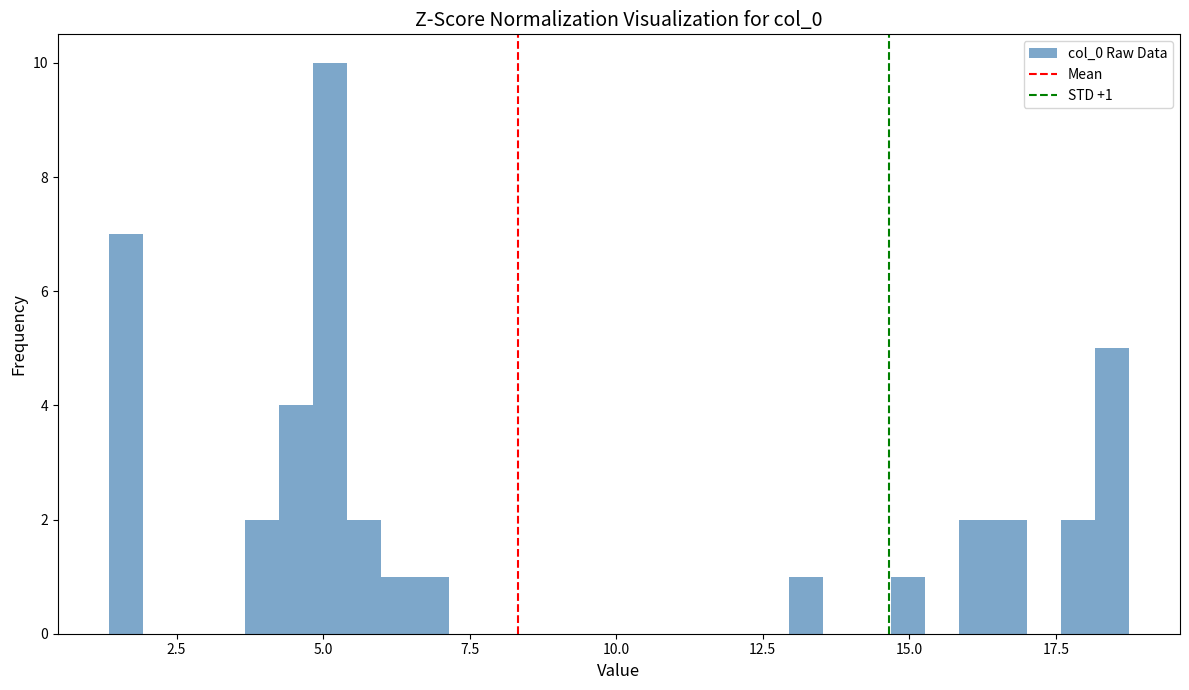

Around what value on the x-axis is the tallest bar? Give the approximate position of its centre, as read against the axis.

5.0